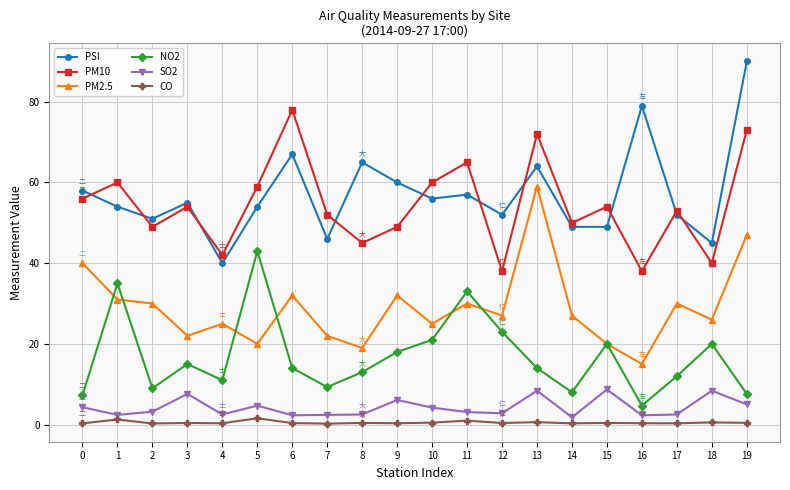

True or false: NO2 and PM10 intersect in this chart.

False